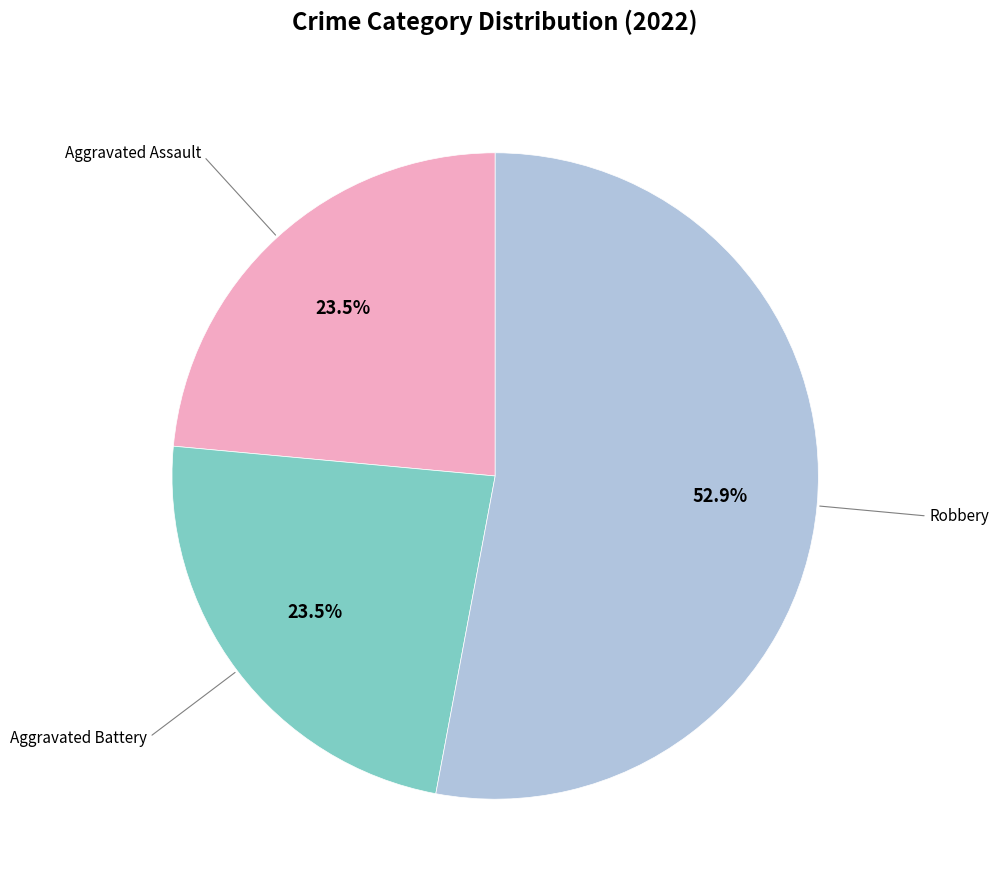

How many slices are in this pie chart?

3